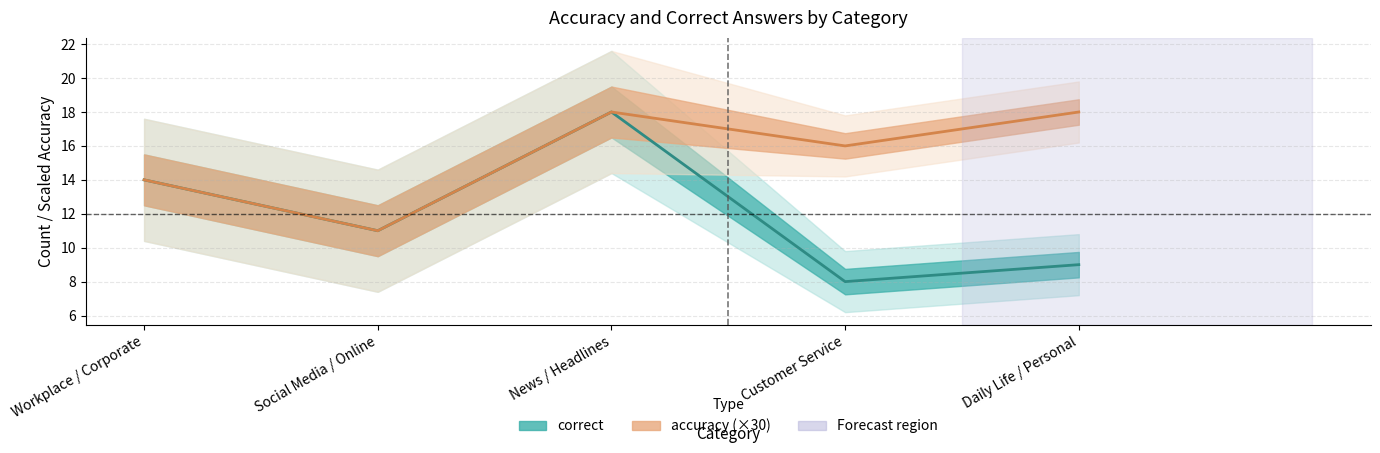

How many distinct data groups are displayed?

2